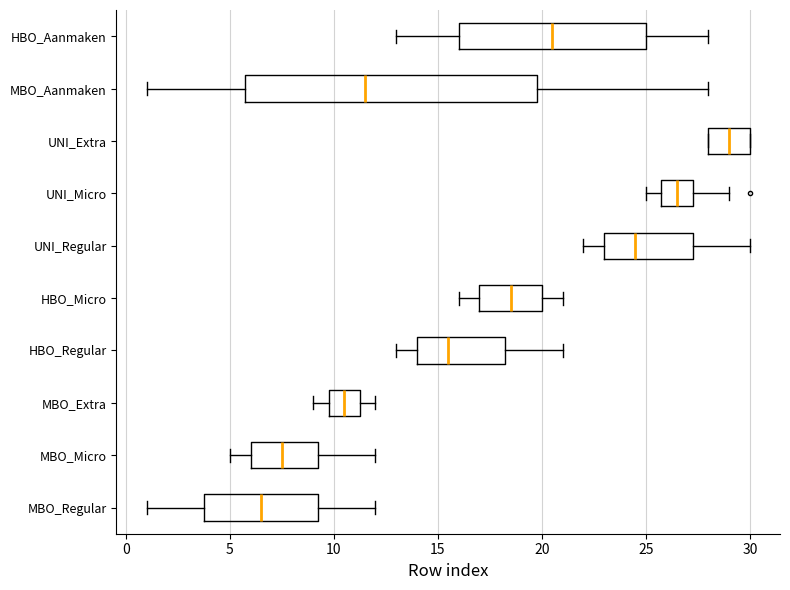

Reading bottom to top, transcribe this box plot: for each box, give where its median line is, the range the box spans, and where its two whiskers end, as read against the x-axis. The values are not printed on the chart, so give them approximately, as read against the axis.

MBO_Regular: median 6.5, box 4.0 to 9.5, whiskers 1.0 to 12.0
MBO_Micro: median 7.5, box 6.0 to 9.5, whiskers 5.0 to 12.0
MBO_Extra: median 10.5, box 10.0 to 11.5, whiskers 9.0 to 12.0
HBO_Regular: median 15.5, box 14.0 to 18.5, whiskers 13.0 to 21.0
HBO_Micro: median 18.5, box 17.0 to 20.0, whiskers 16.0 to 21.0
UNI_Regular: median 24.5, box 23.0 to 27.5, whiskers 22.0 to 30.0
UNI_Micro: median 26.5, box 26.0 to 27.5, whiskers 25.0 to 29.0
UNI_Extra: median 29.0, box 28.0 to 30.0, whiskers 28.0 to 30.0
MBO_Aanmaken: median 11.5, box 6.0 to 20.0, whiskers 1.0 to 28.0
HBO_Aanmaken: median 20.5, box 16.0 to 25.0, whiskers 13.0 to 28.0